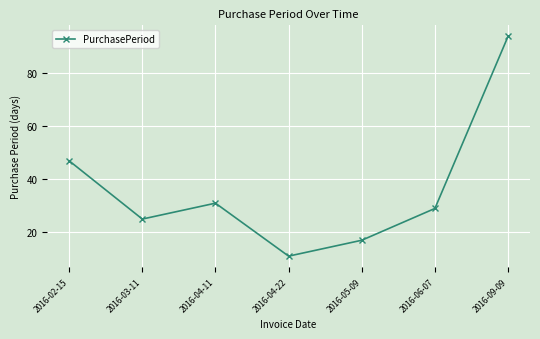

Is this an area chart (filled region under the line)?

No